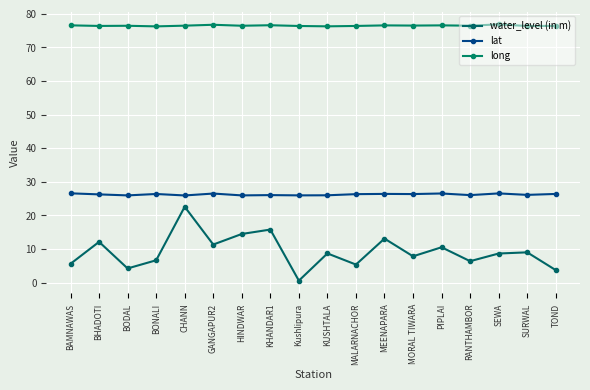

Count the number of data series in this chart.

3